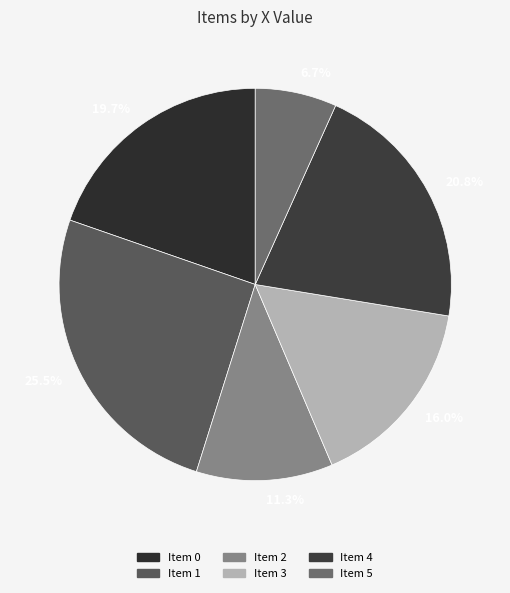

Does 19.7% represent more than half of the total?

No